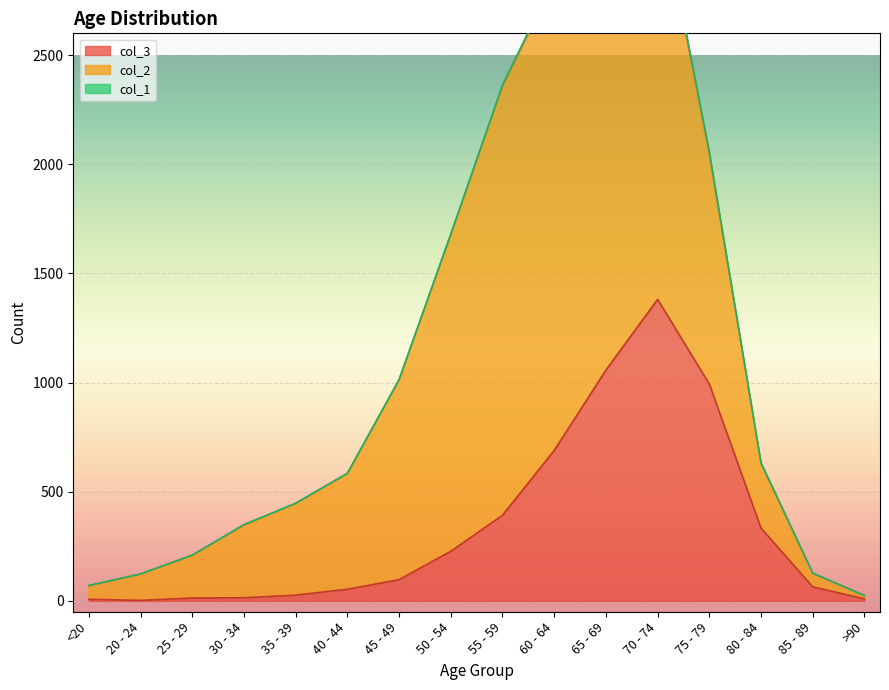

The col_3 series shows 993 at 75 - 79. True or false?

True